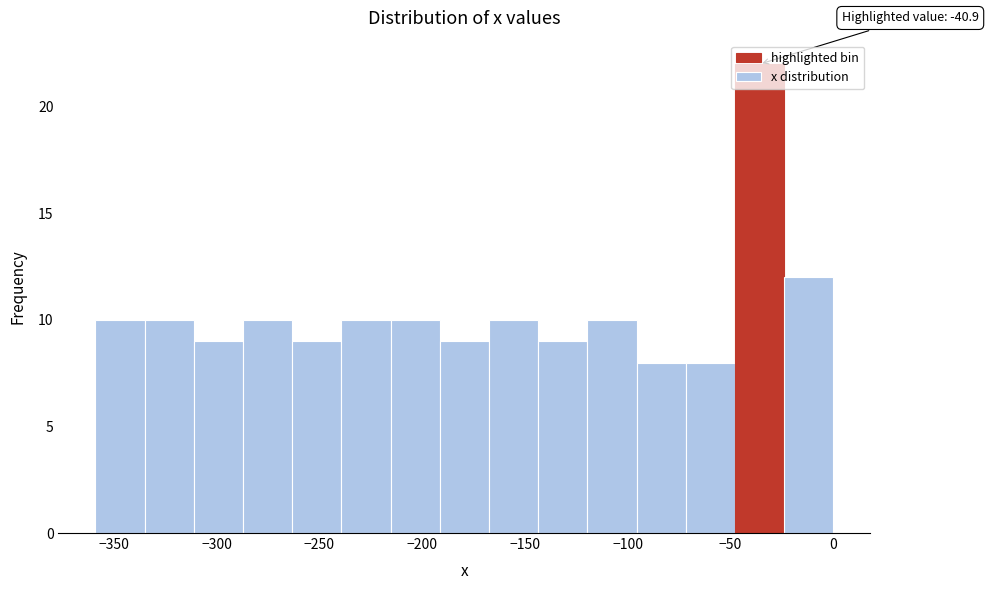

Which range on the x-axis has the tallest bar?

-50 to -25